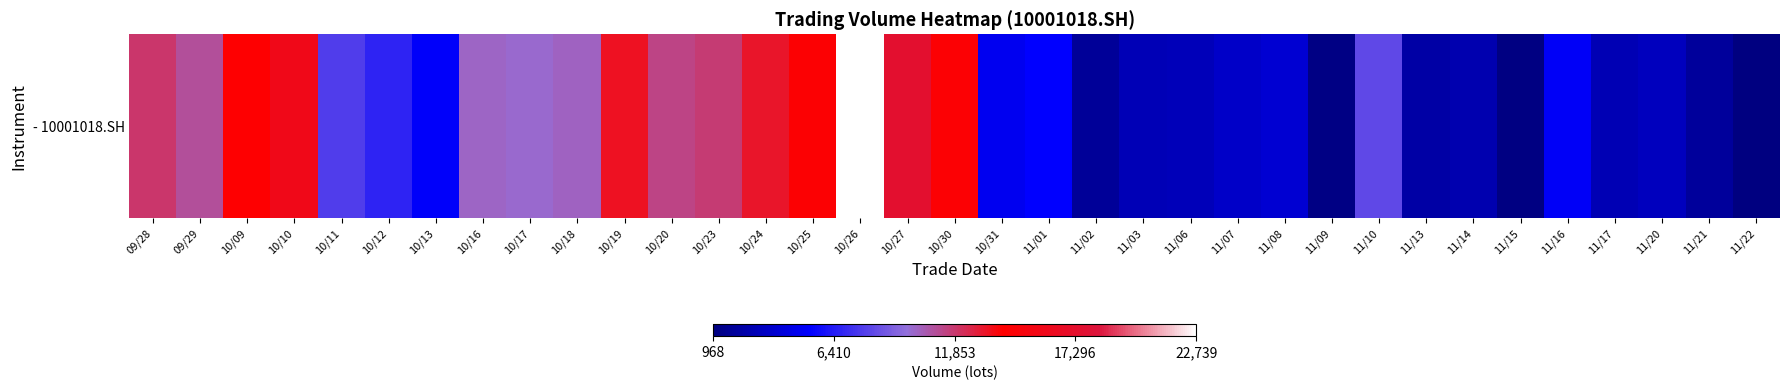

At which category does the chart reach its peak across all series?

10/26